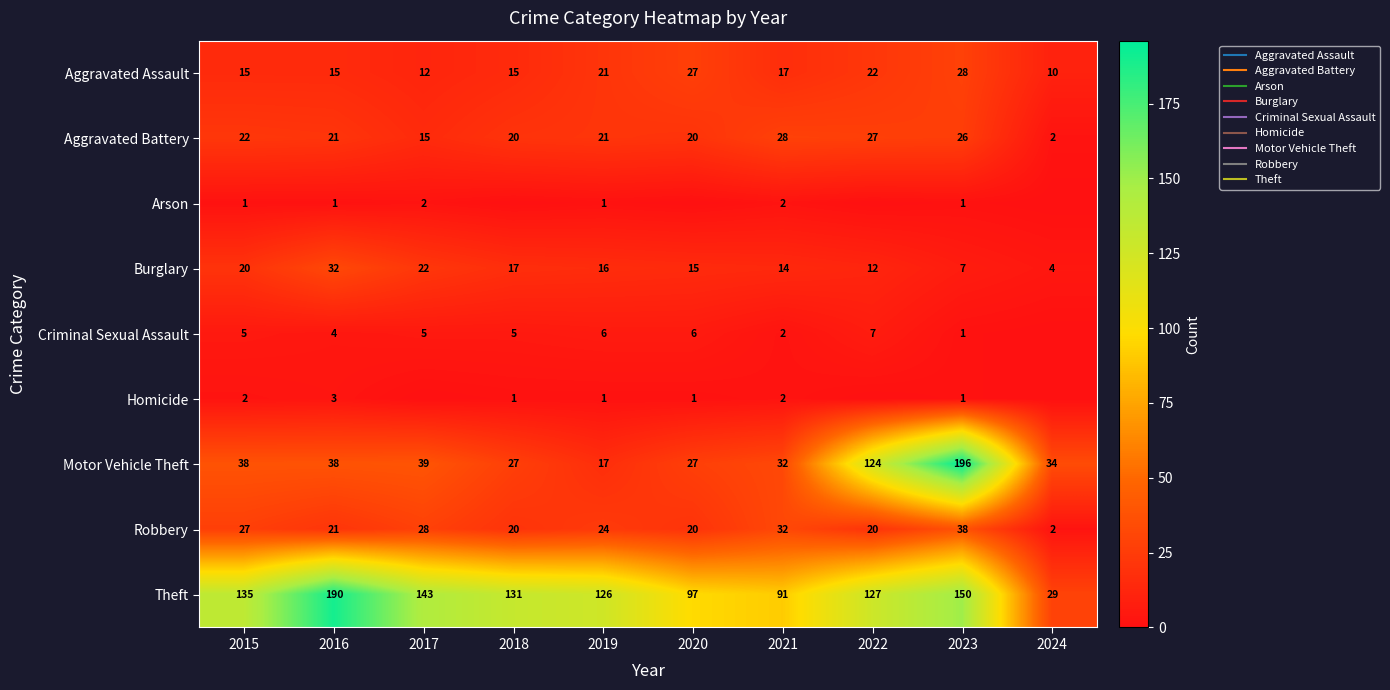

What is the average value of the Theft series?

122